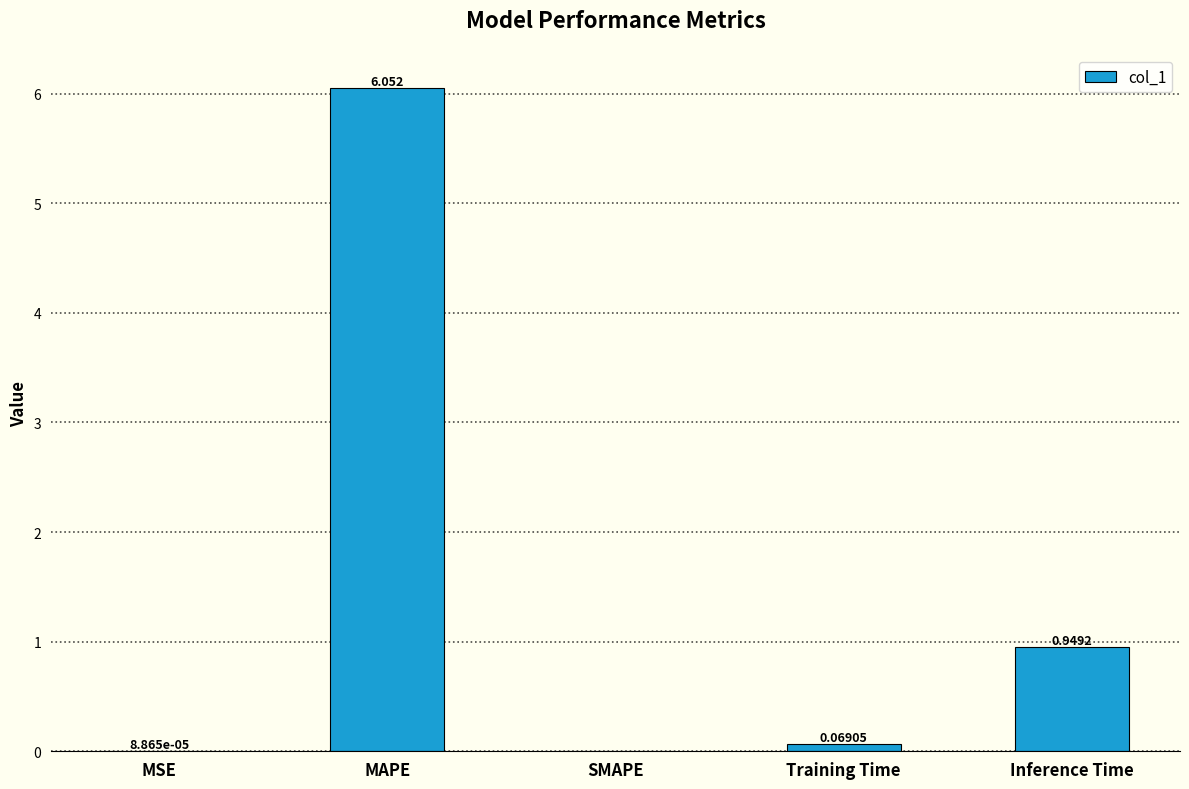

Is it true that the value at SMAPE is 0.0?

True